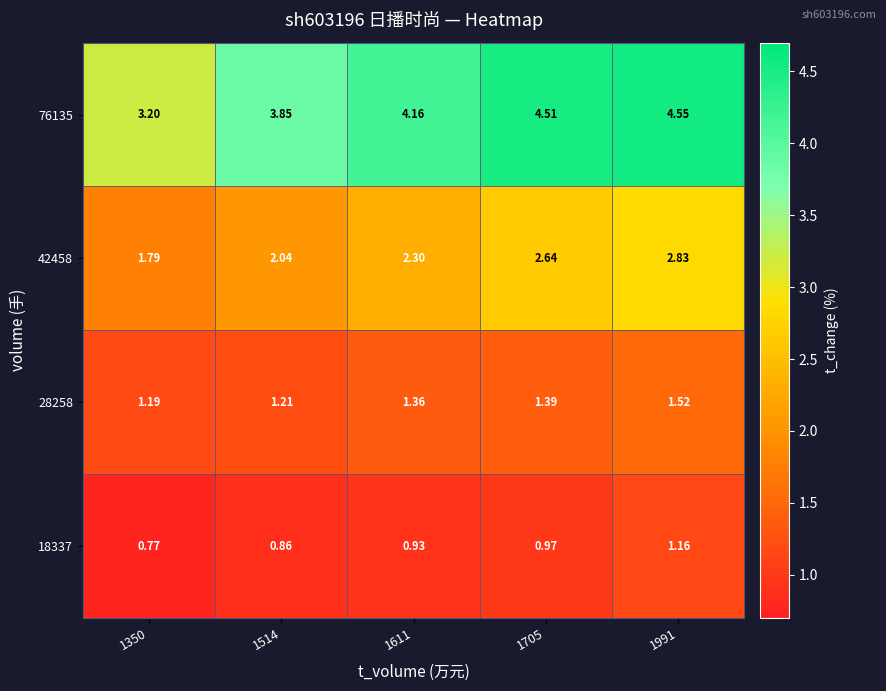

List the series in order of their peak value, highest first.

76135, 42458, 28258, 18337